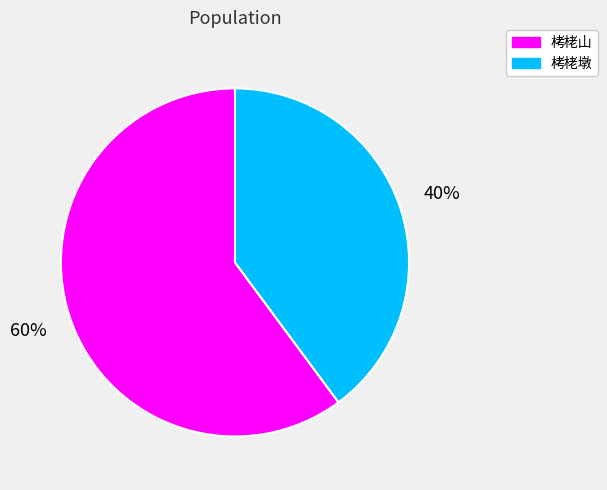

To the nearest percent, what percentage of the pie is 栲栳山?

60%